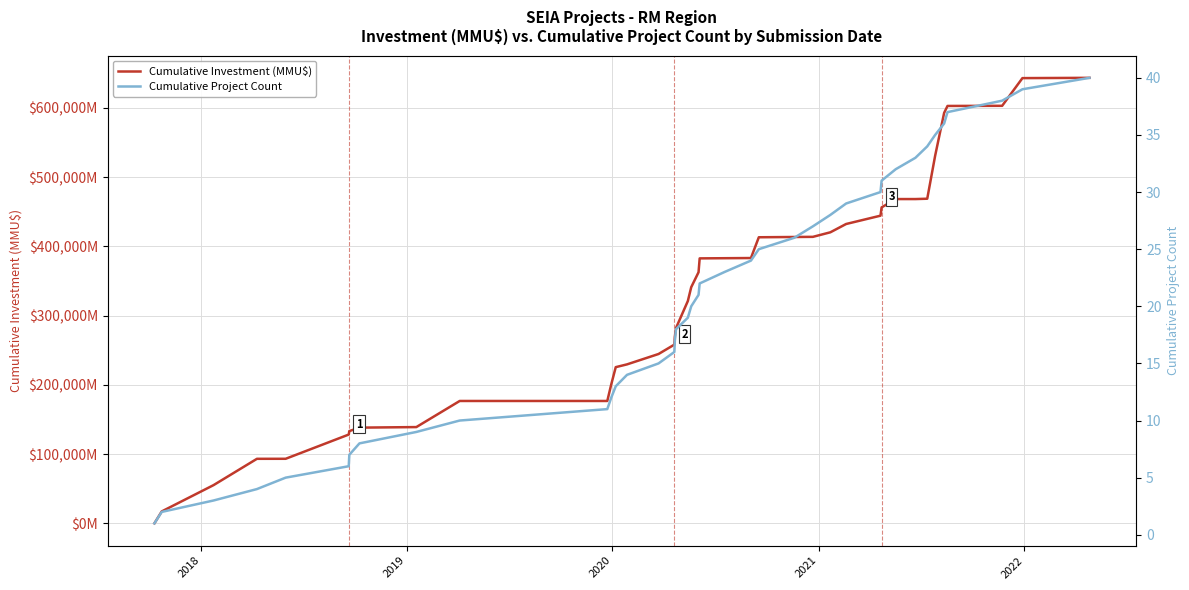

Which series has the widest spread of values?

Cumulative Investment (MMU$)